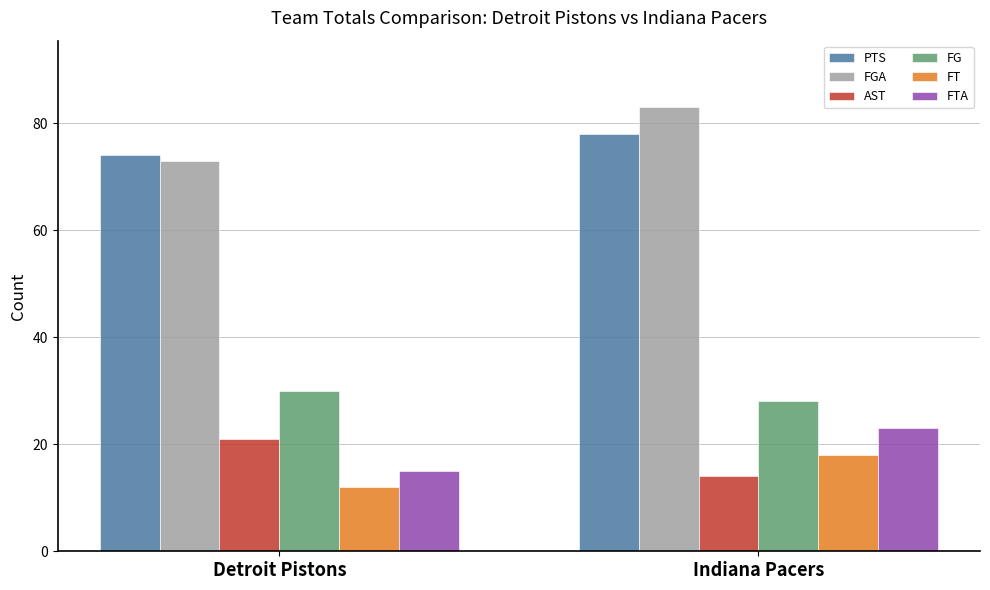

Does the chart contain any negative values?

No